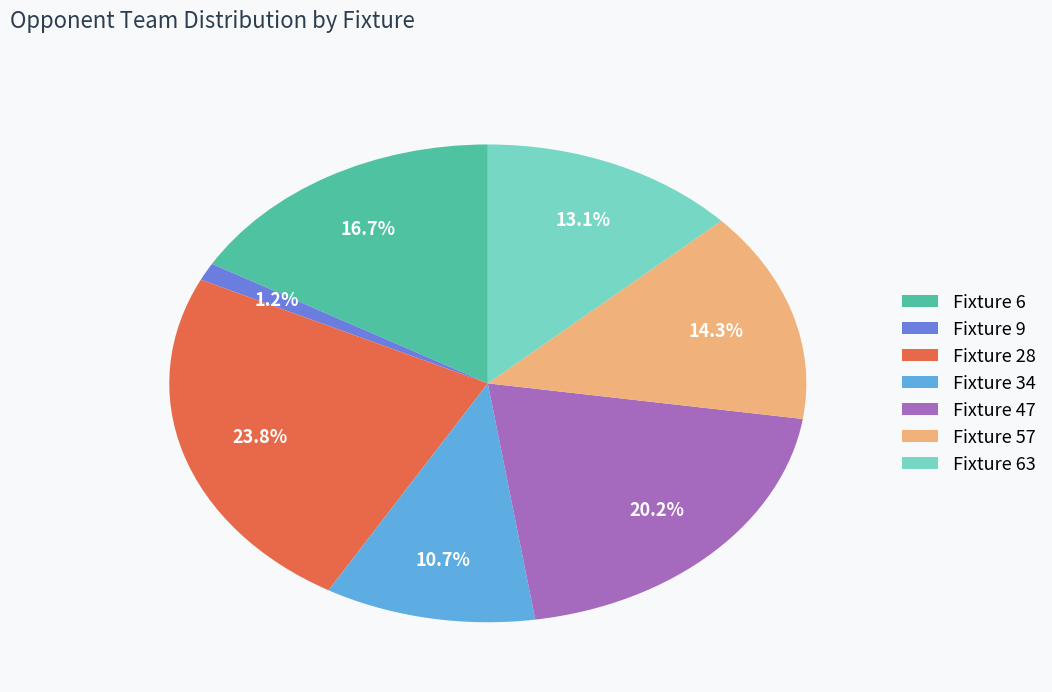

Combined, what portion of the pie is Fixture 57 and Fixture 9?

15.5%